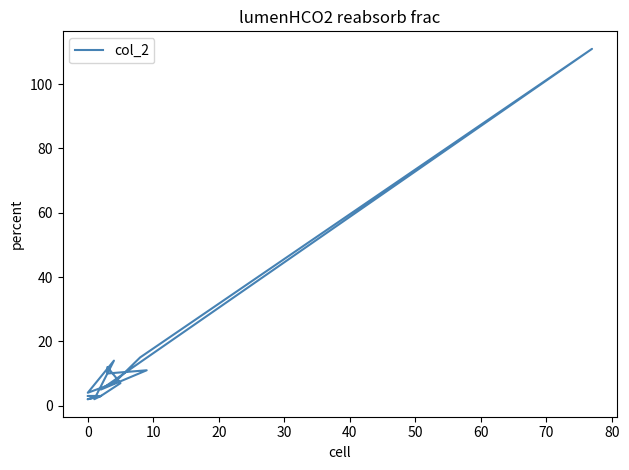

At which label is the value closest to 56?

70